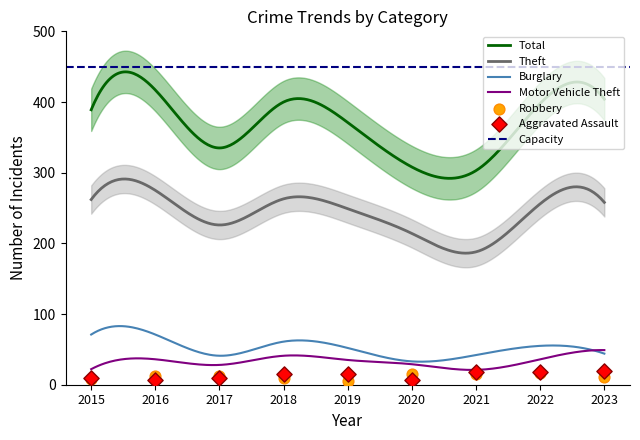

Which series has the largest total across all categories?

Total